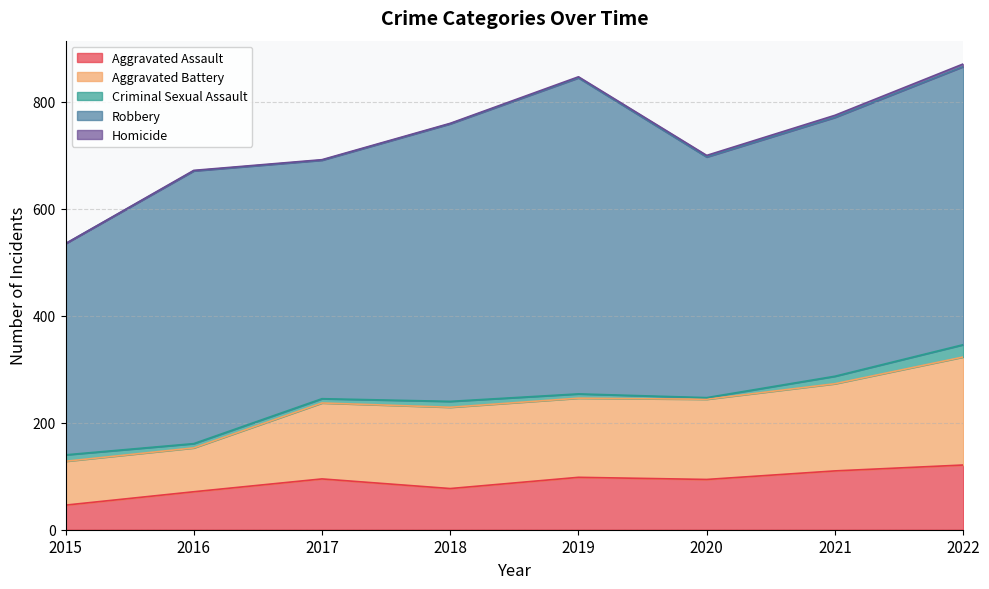

True or false: Aggravated Battery has more than 0 interior local peaks.

True